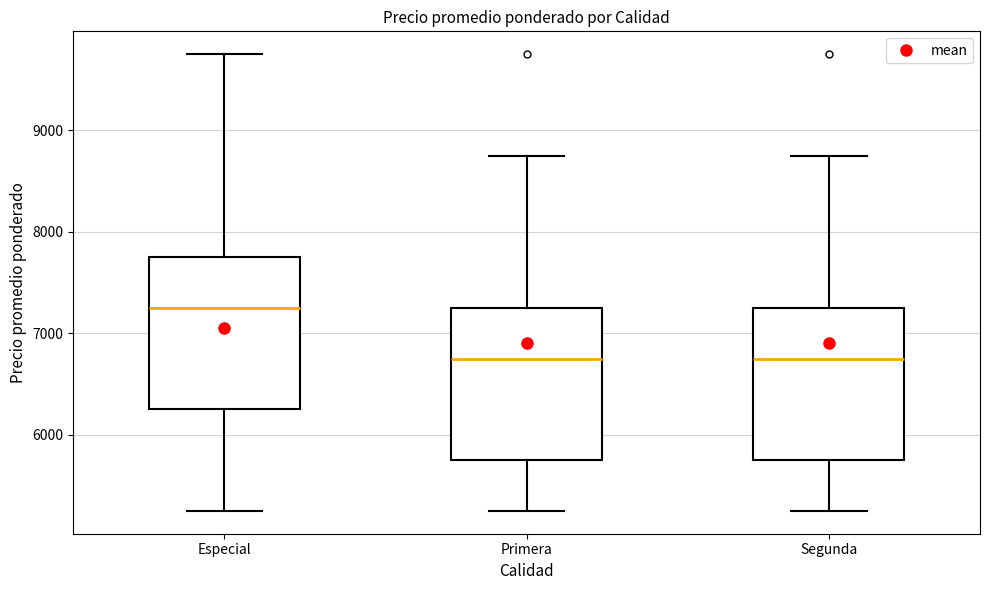

Reading left to right, transcribe this box plot: for each box, give where its median line is, the range the box spans, and where its two whiskers end, as read against the y-axis. The values are not printed on the chart, so give them approximately, as read against the axis.

Especial: median 7300, box 6300 to 7800, whiskers 5300 to 9800
Primera: median 6800, box 5800 to 7300, whiskers 5300 to 8800
Segunda: median 6800, box 5800 to 7300, whiskers 5300 to 8800